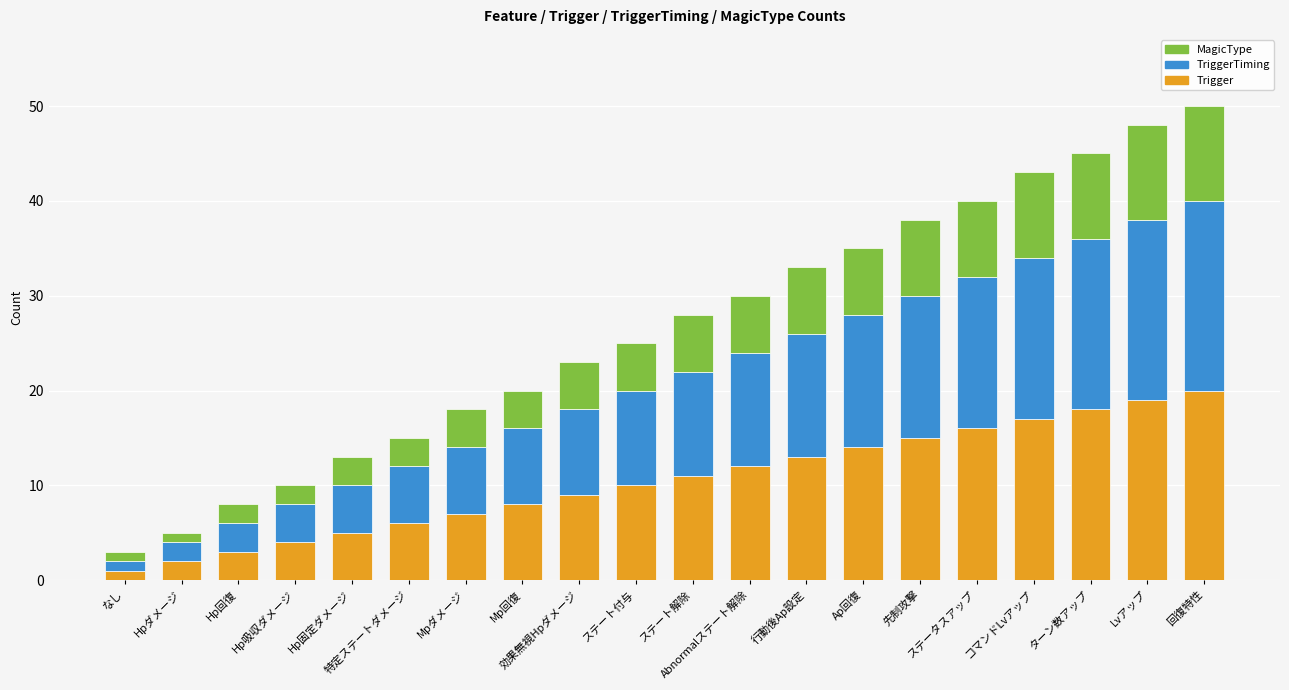

Are the bars grouped side by side (vs. stacked)?

No